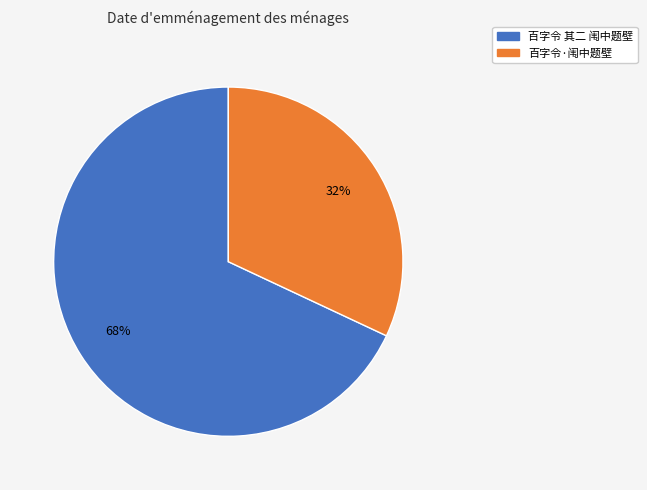

To the nearest percent, what is the average slice percentage?

50%